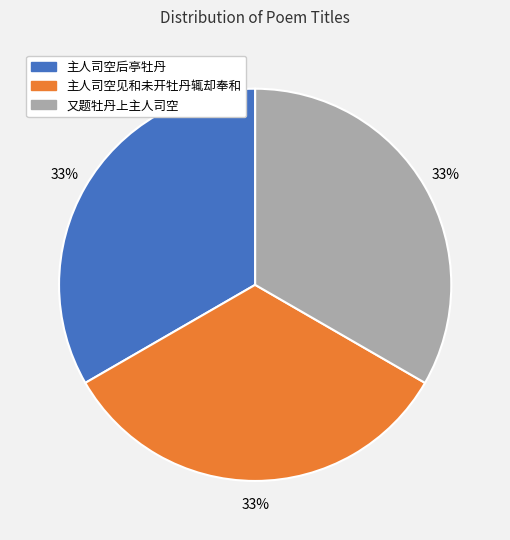

The 主人司空见和未开牡丹辄却奉和 slice represents 23% of the pie. True or false?

False